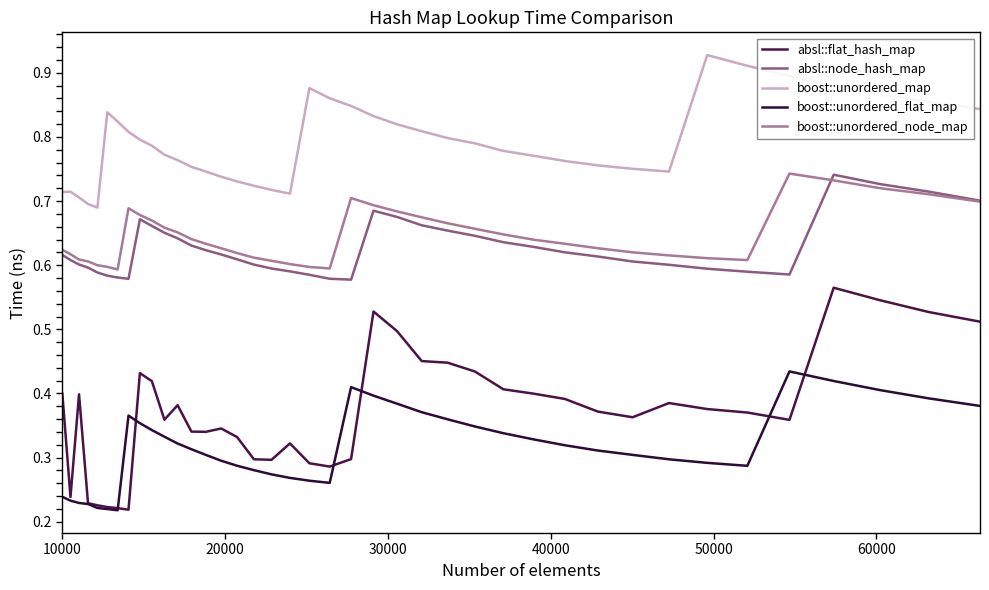

True or false: absl::flat_hash_map and absl::node_hash_map cross at least once.

False